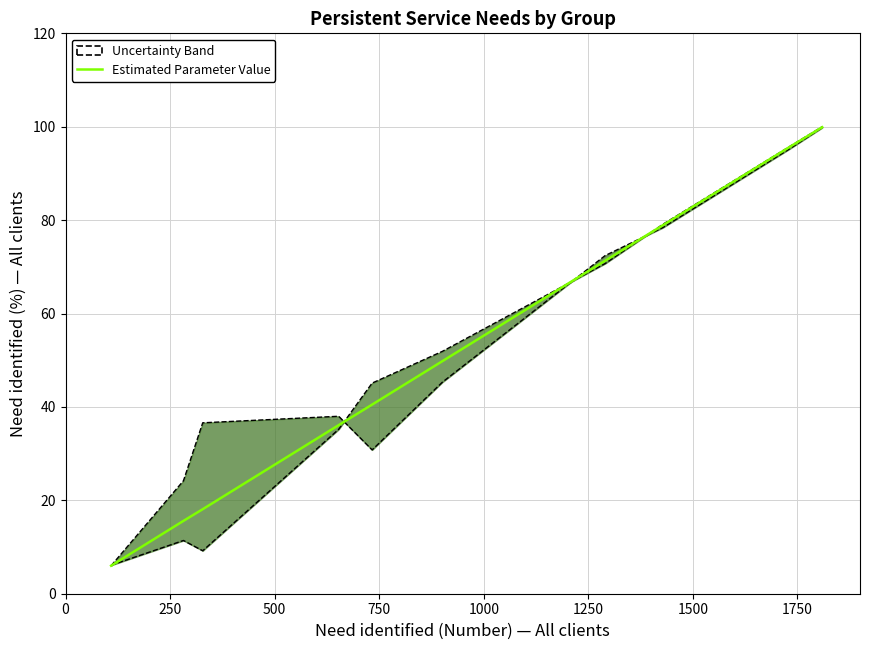

The chart shows a value of 10.3 at 1000. True or false?

False